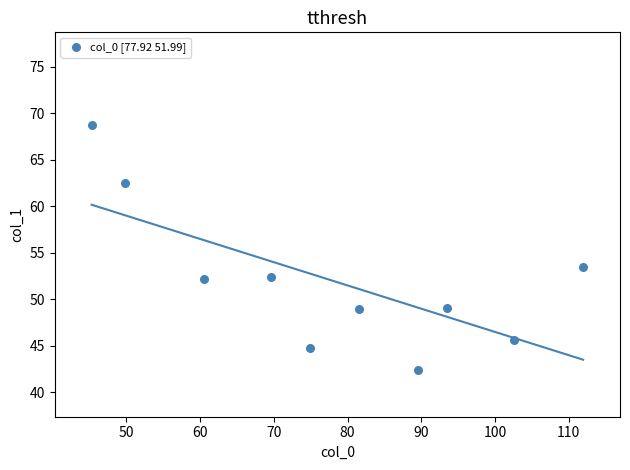

What Y value in the scatter plot is closest to 55?

53.5